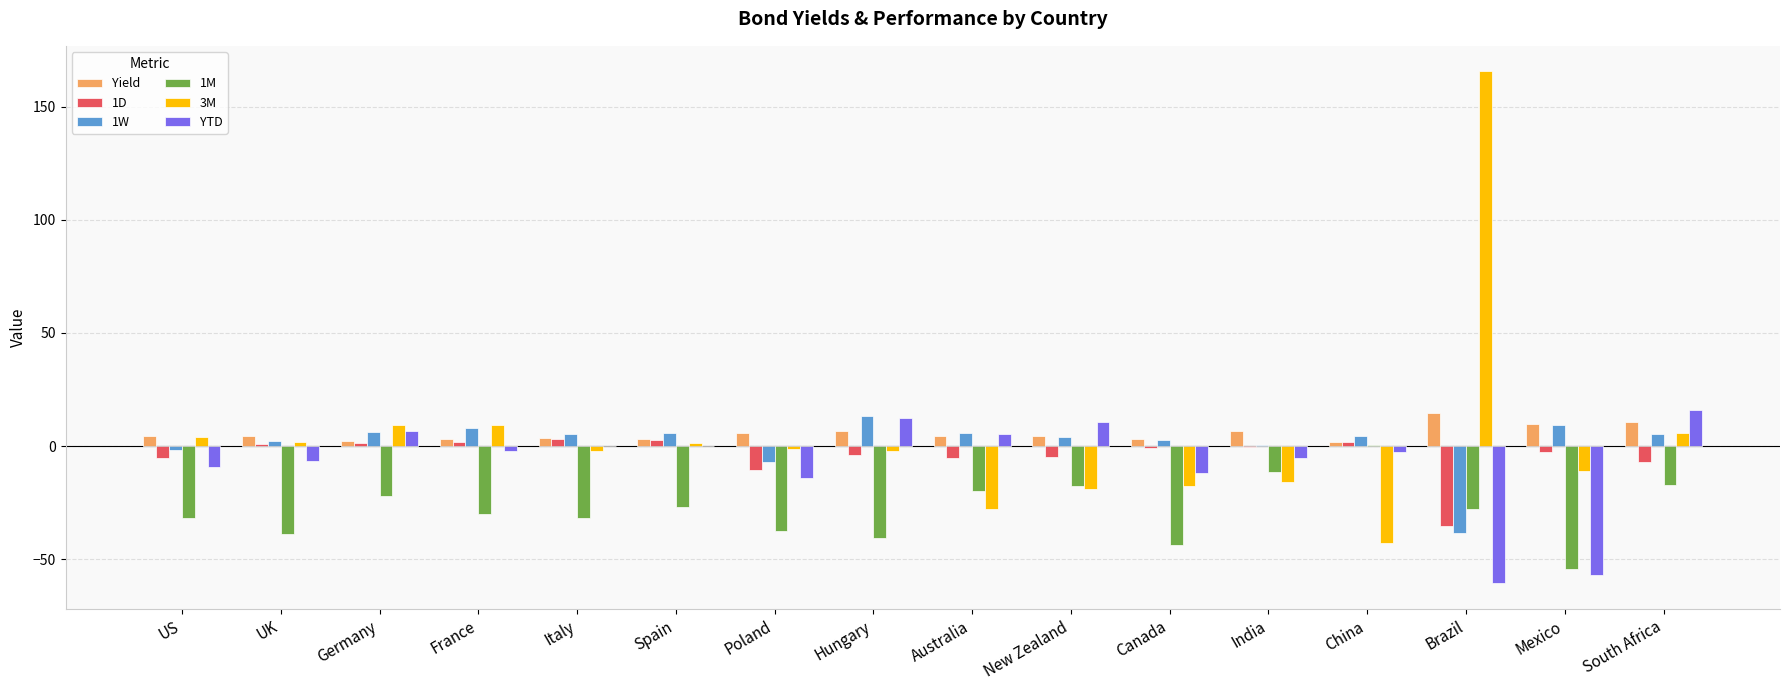

The value of 1W at Poland is -7.0. True or false?

True